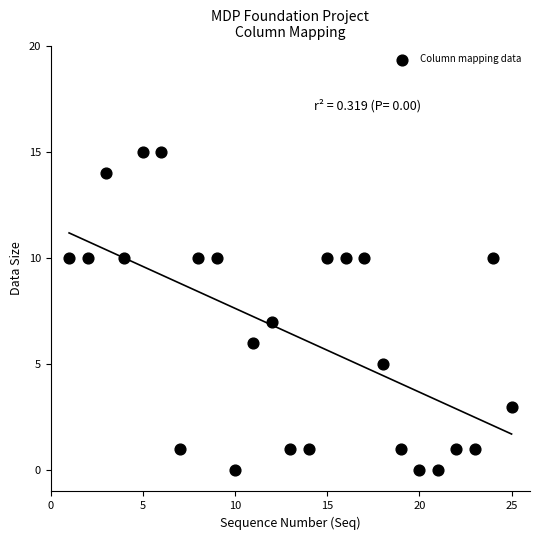

What is the range of X values (max minus min)?

24